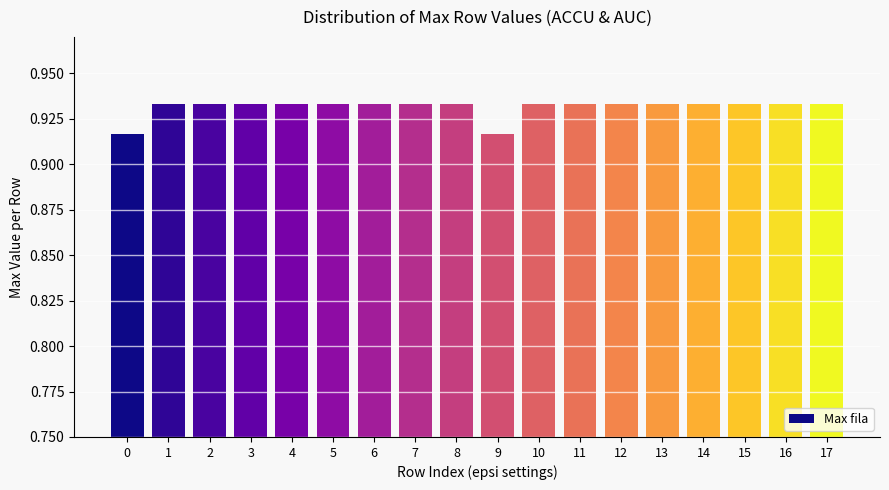

What is the sum of the values at 17 and 4?

1.9